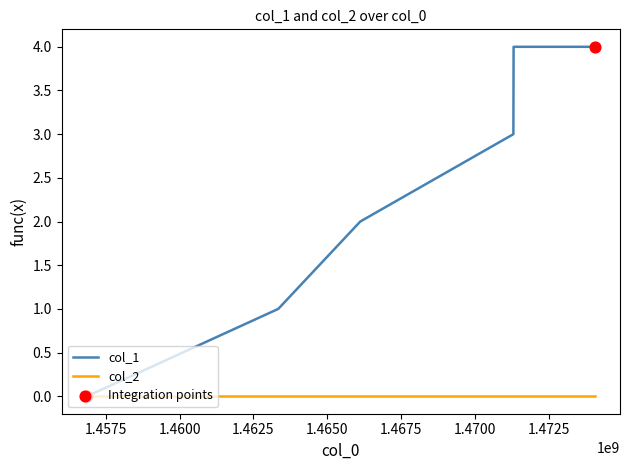

Which series has the largest range (max minus min)?

col_1